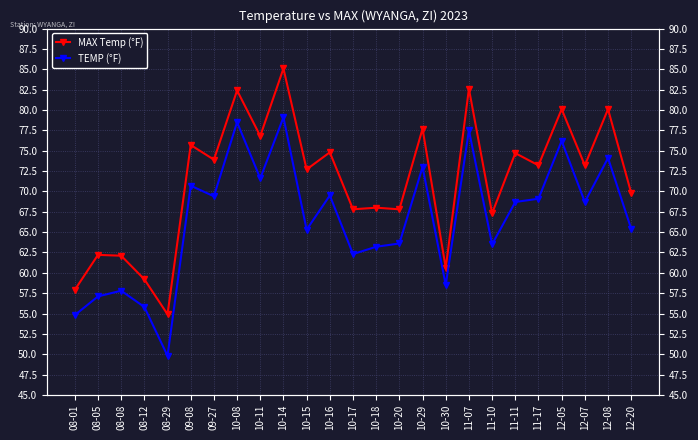

What is the smallest value displayed?

49.8